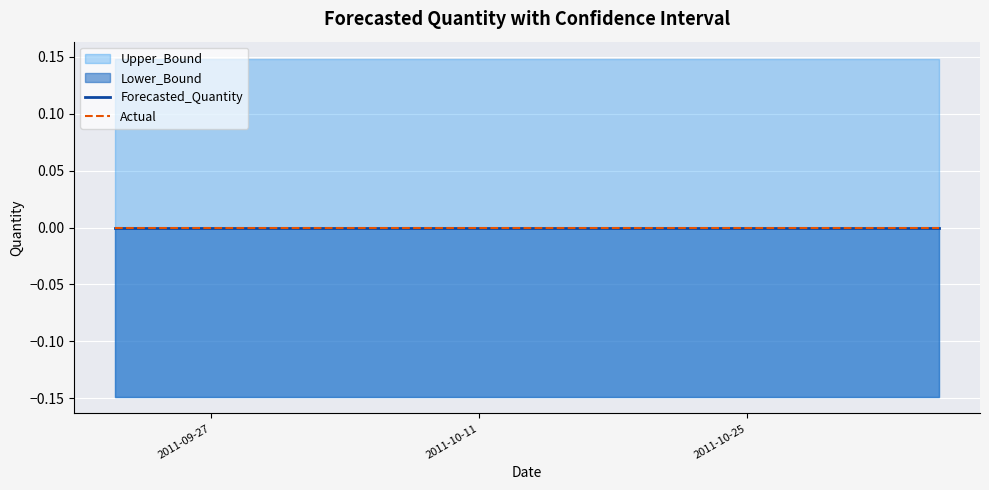

Reading right to left, list all the values displayed in this chart.

Forecasted_Quantity: 0.0	0.0	0.0	0.0	0.0	0.0	0.0	0.0	0.0	0.0
Lower_Bound: -0.1	-0.1	-0.1	-0.1	-0.1	-0.1	-0.1	-0.1	-0.1	-0.1
Upper_Bound: 0.1	0.1	0.1	0.1	0.1	0.1	0.1	0.1	0.1	0.1
Actual: 0.0	0.0	0.0	0.0	0.0	0.0	0.0	0.0	0.0	0.0